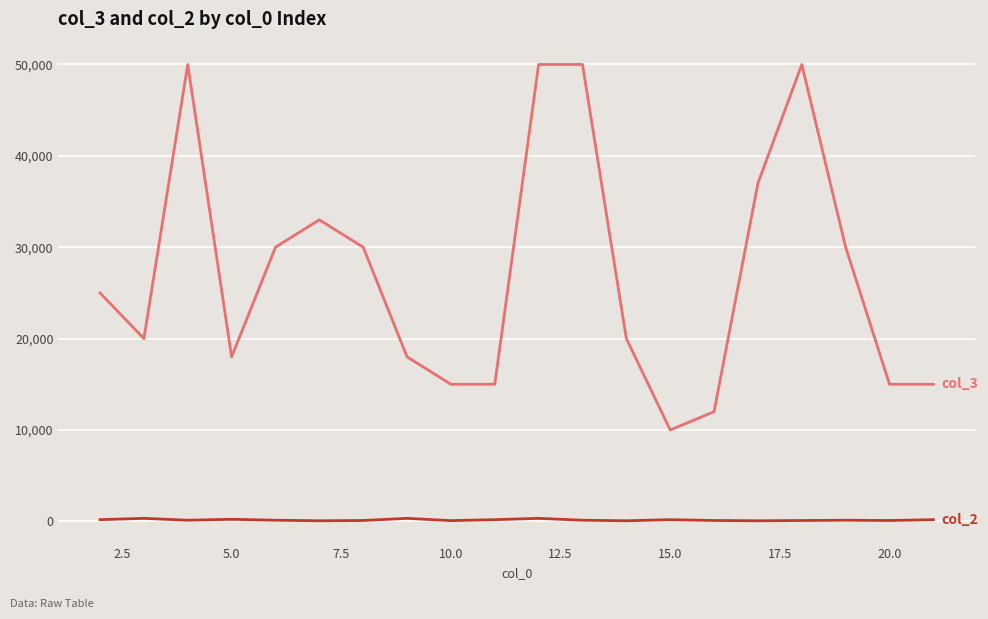

What is the greatest value displayed?

50000